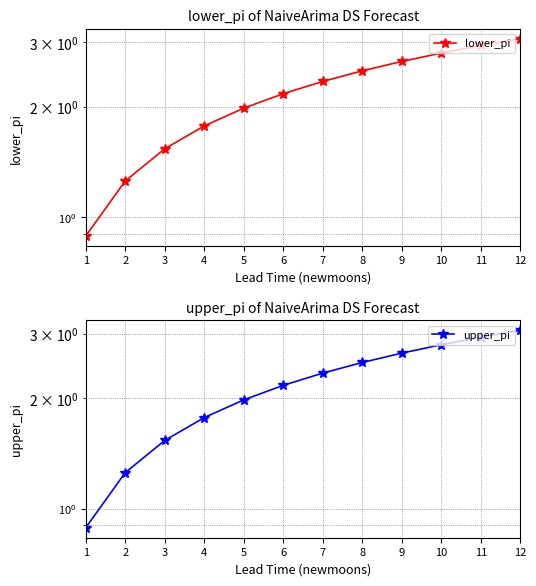

Which has a higher value, 10 or 3?

10